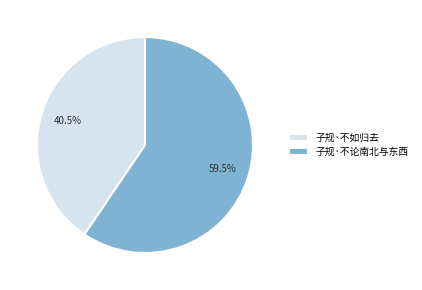

Is there a majority slice in this chart?

Yes